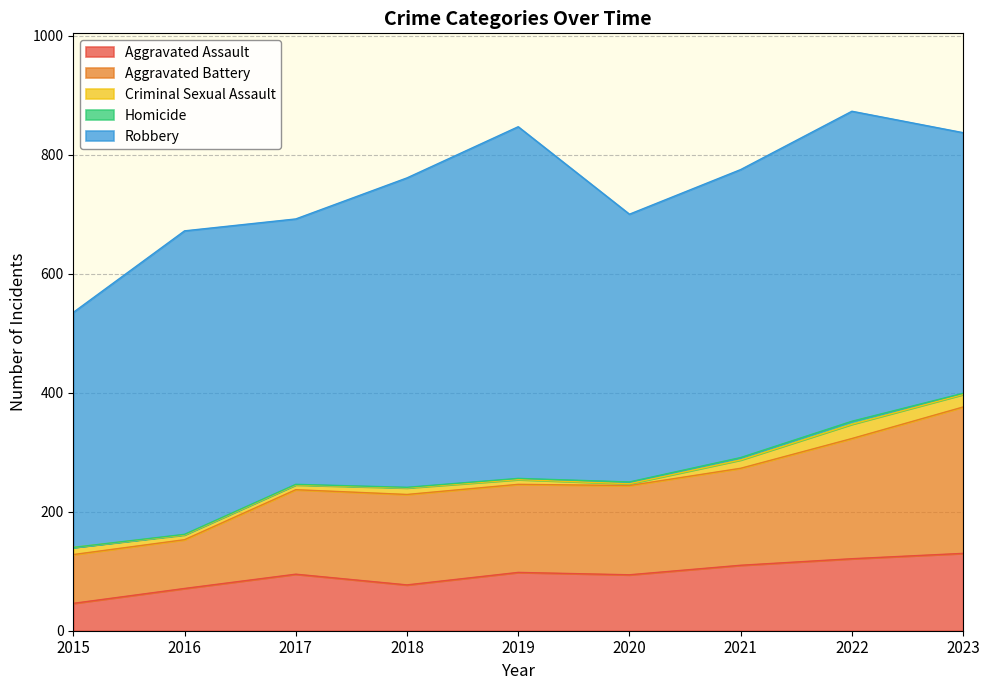

True or false: Criminal Sexual Assault and Aggravated Battery cross at least once.

False